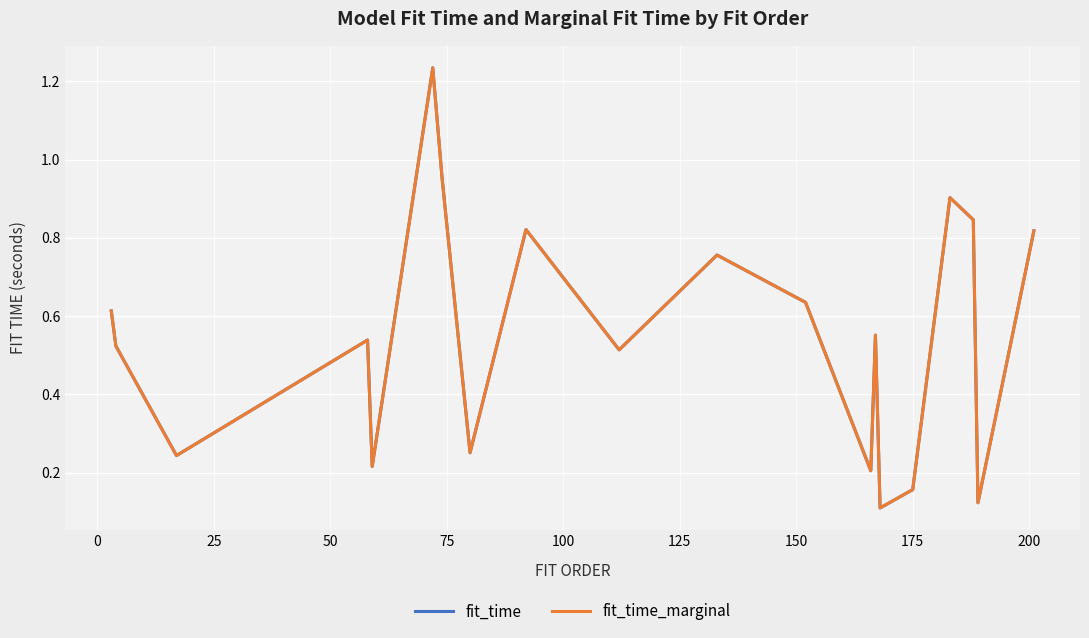

Which series has the largest range (max minus min)?

fit_time